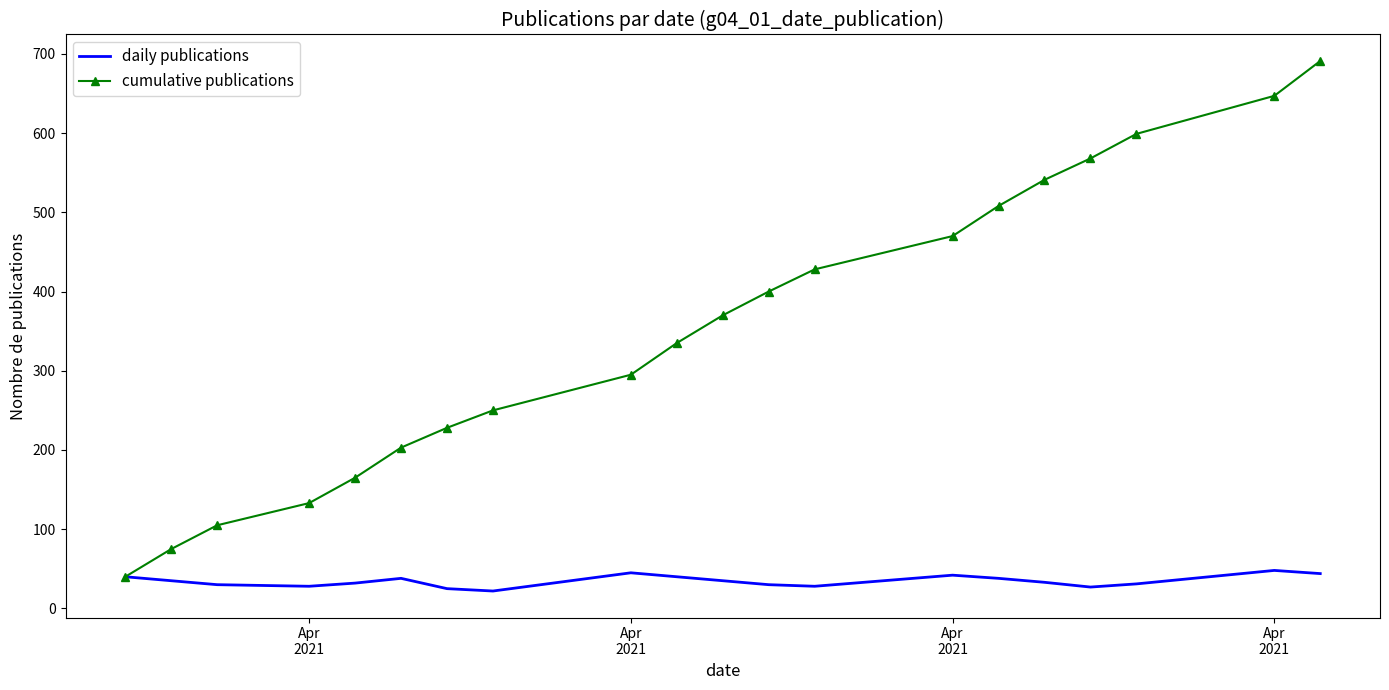

What is the lowest value of the daily publications series?

22